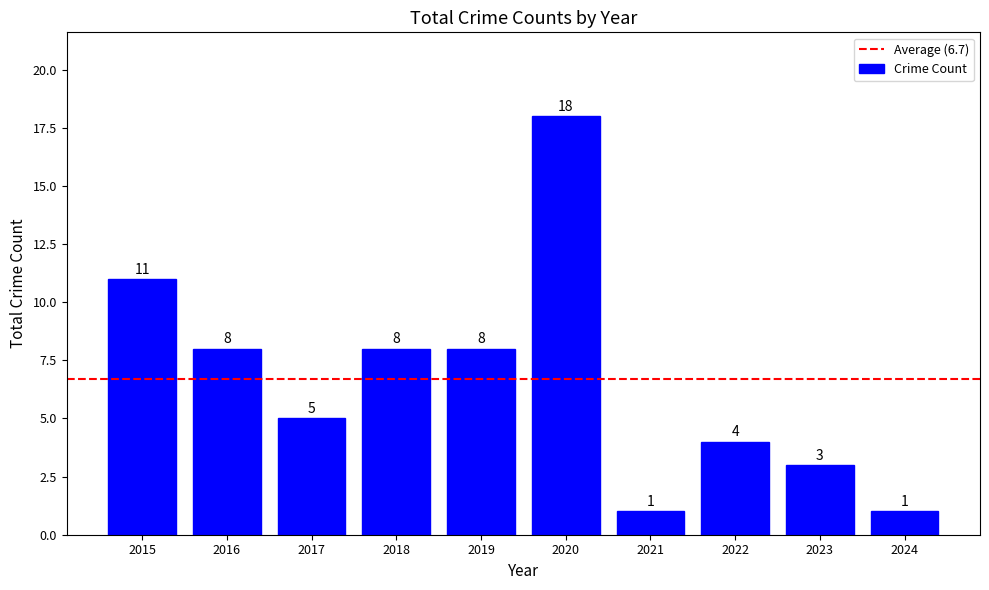

Reading left to right, list all the values displayed in this chart.

11	8	5	8	8	18	1	4	3	1